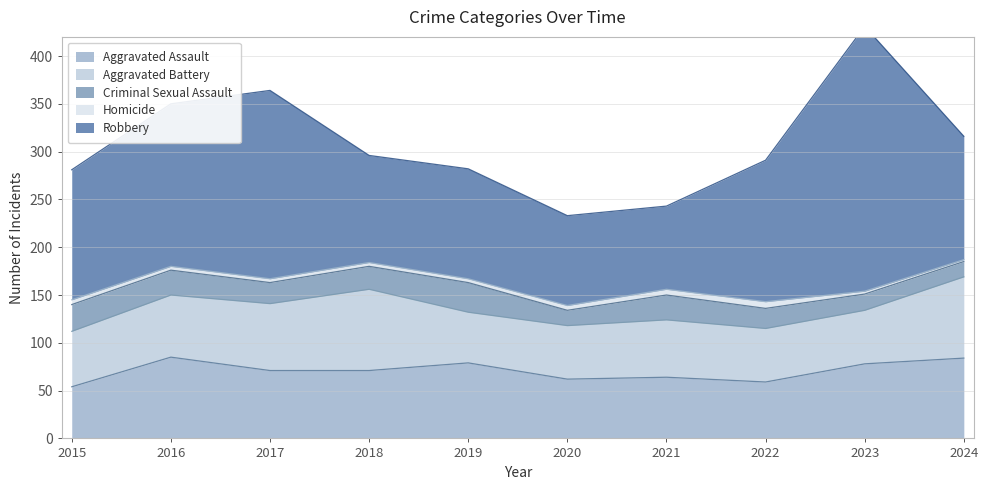

True or false: Aggravated Battery and Homicide intersect in this chart.

False